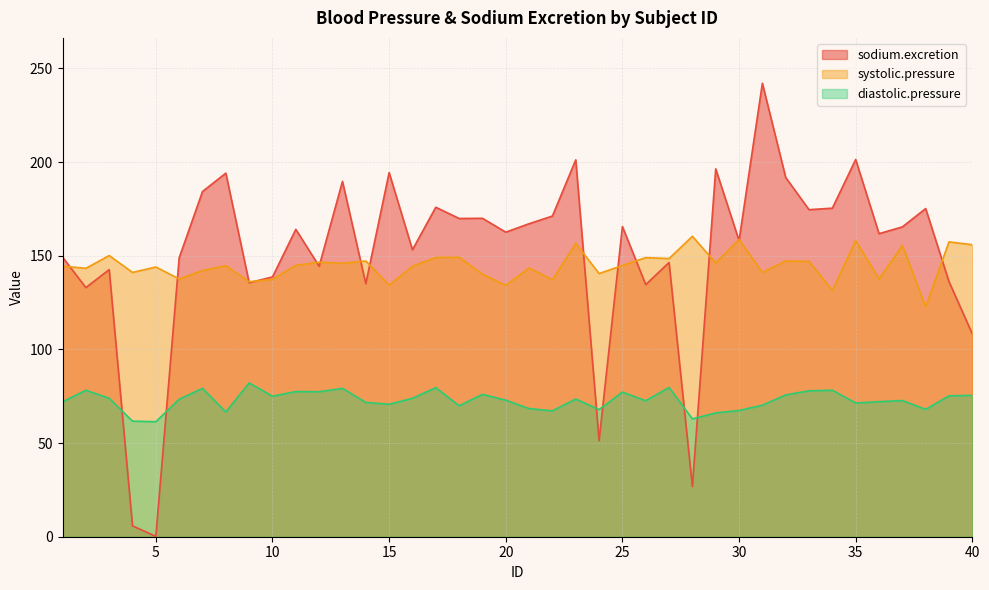

Which series changed the most between 4 and 13?

sodium.excretion